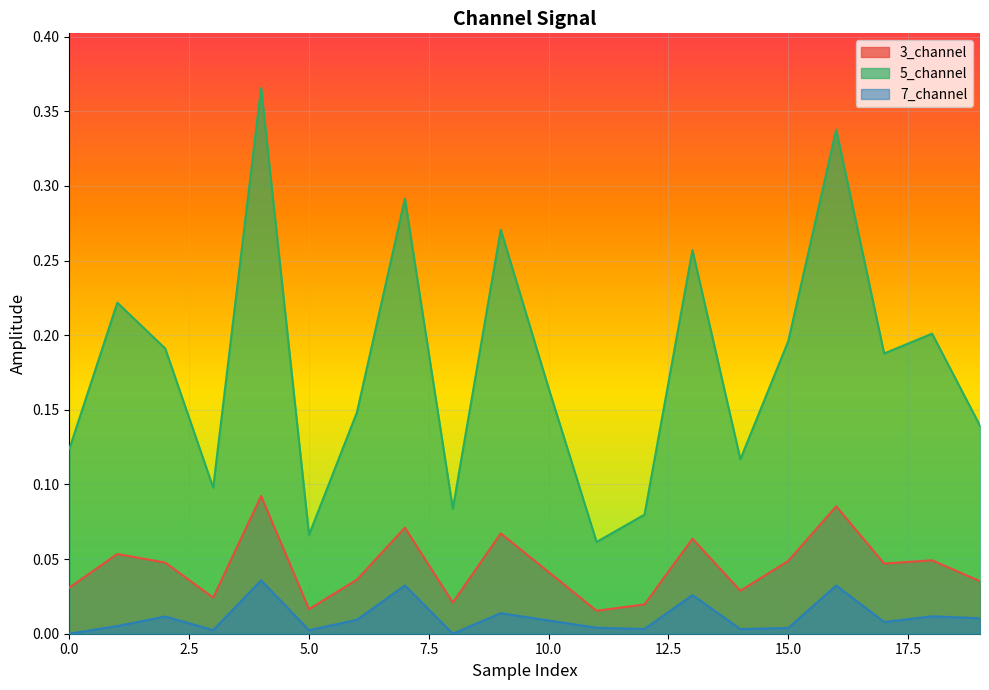

What is the sum of all 5_channel values?

3.6